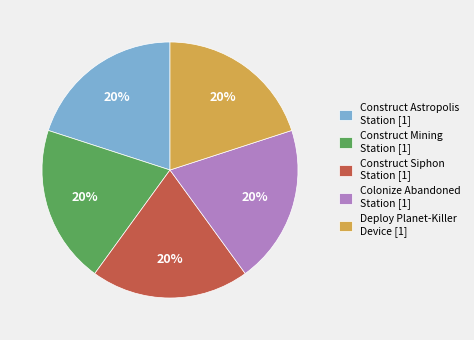

What is the ratio of the value at Construct Mining Station [1] to the value at Construct Siphon Station [1]?

1.0